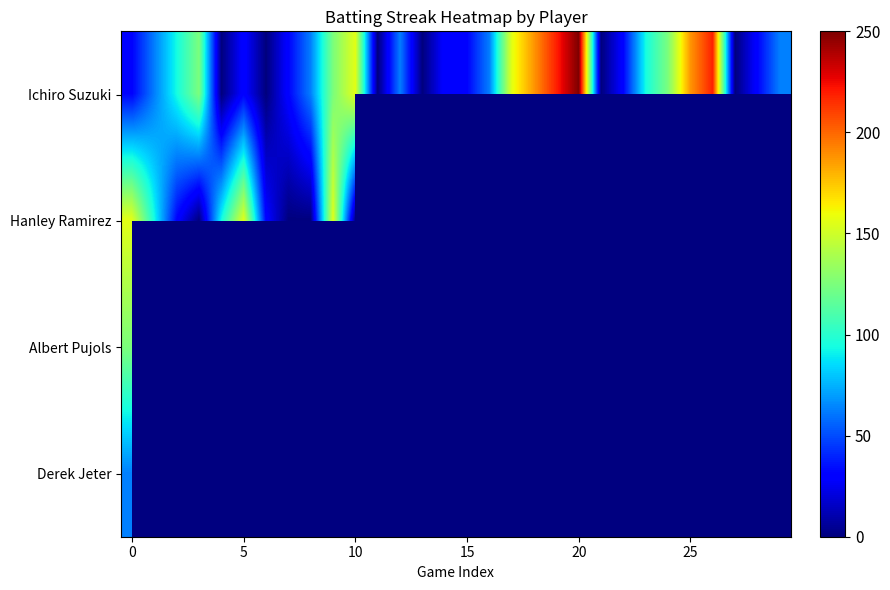

Which series has the largest range (max minus min)?

Ichiro Suzuki